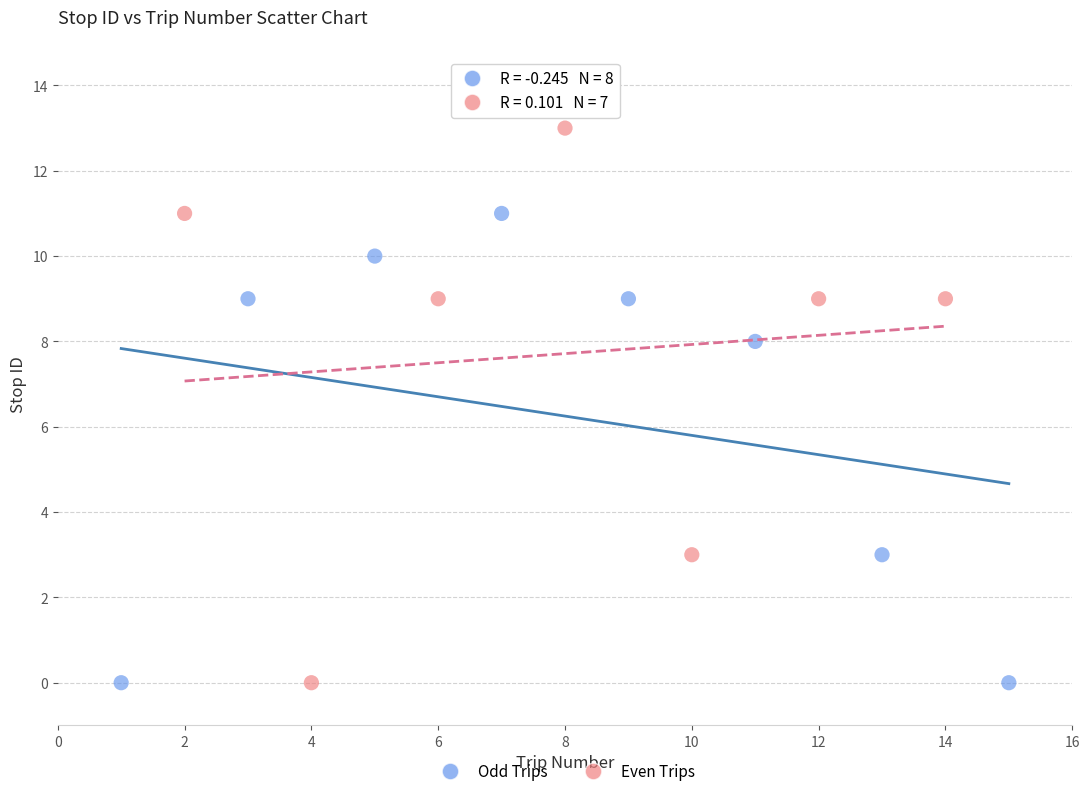

Which series has the largest Y range (max minus min)?

Even Trips